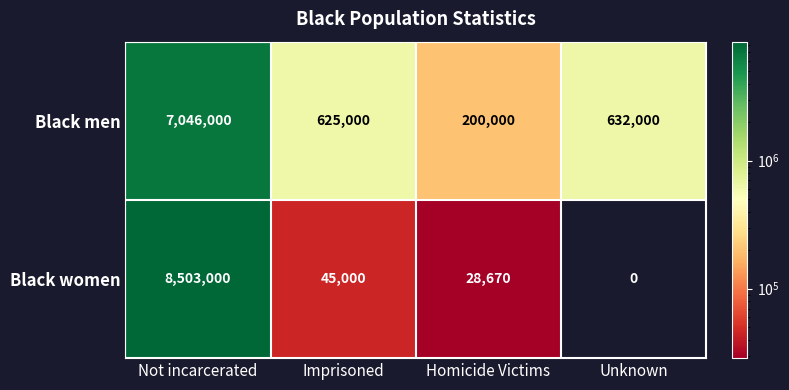

How many distinct data groups are displayed?

2